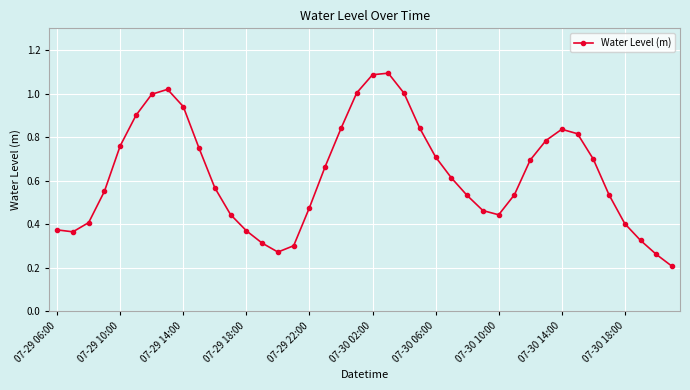

How many points are higher than both their immediate neighbors (excluding endpoints)?

3